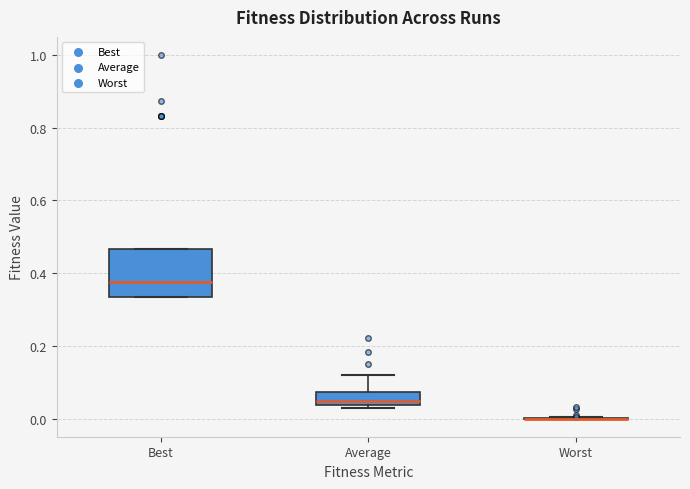

Which box is the tallest, from its lower edge to its upper edge?

Best